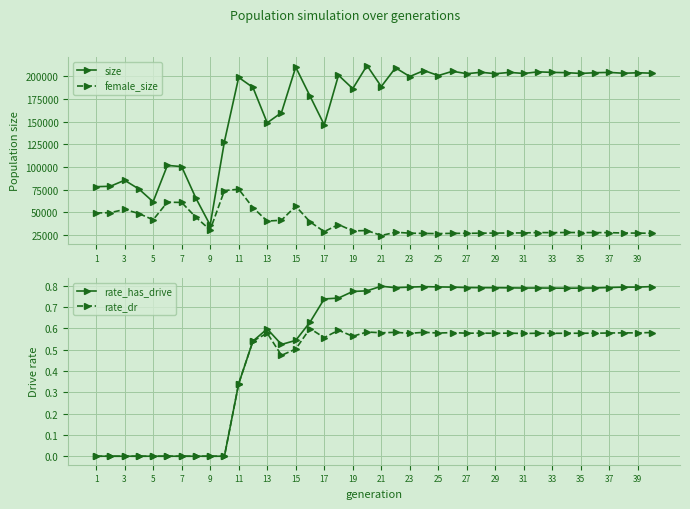

What is the difference between the maximum and minimum values in the size series?

176009